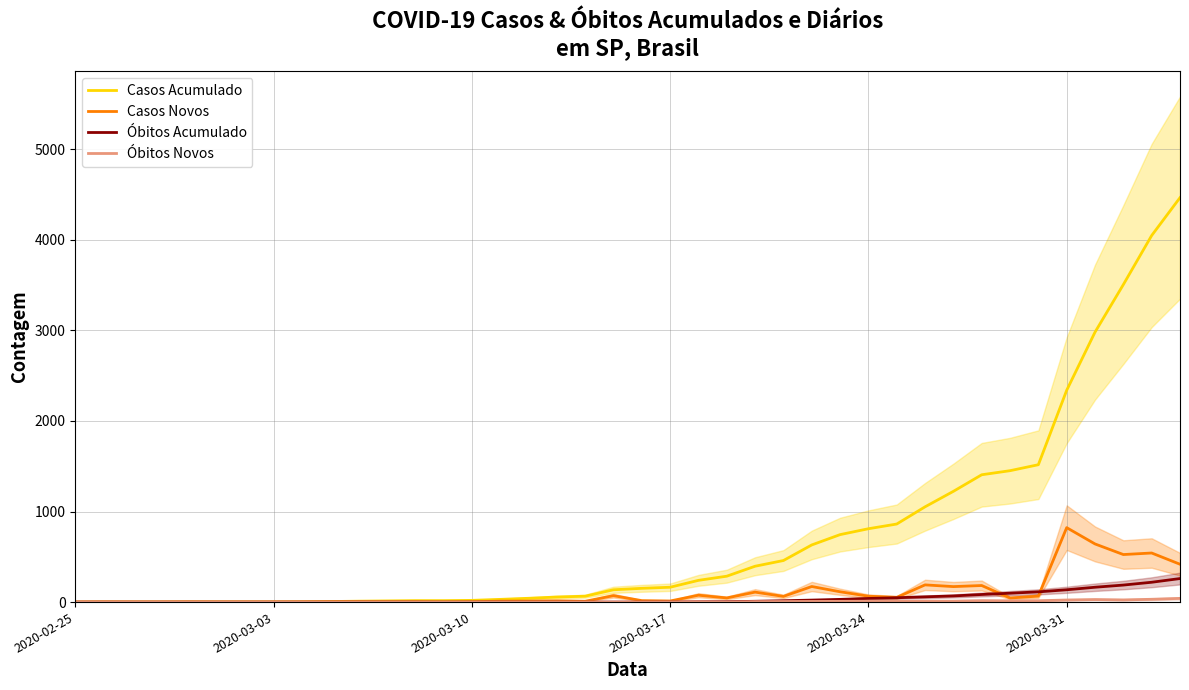

How many distinct data groups are displayed?

4